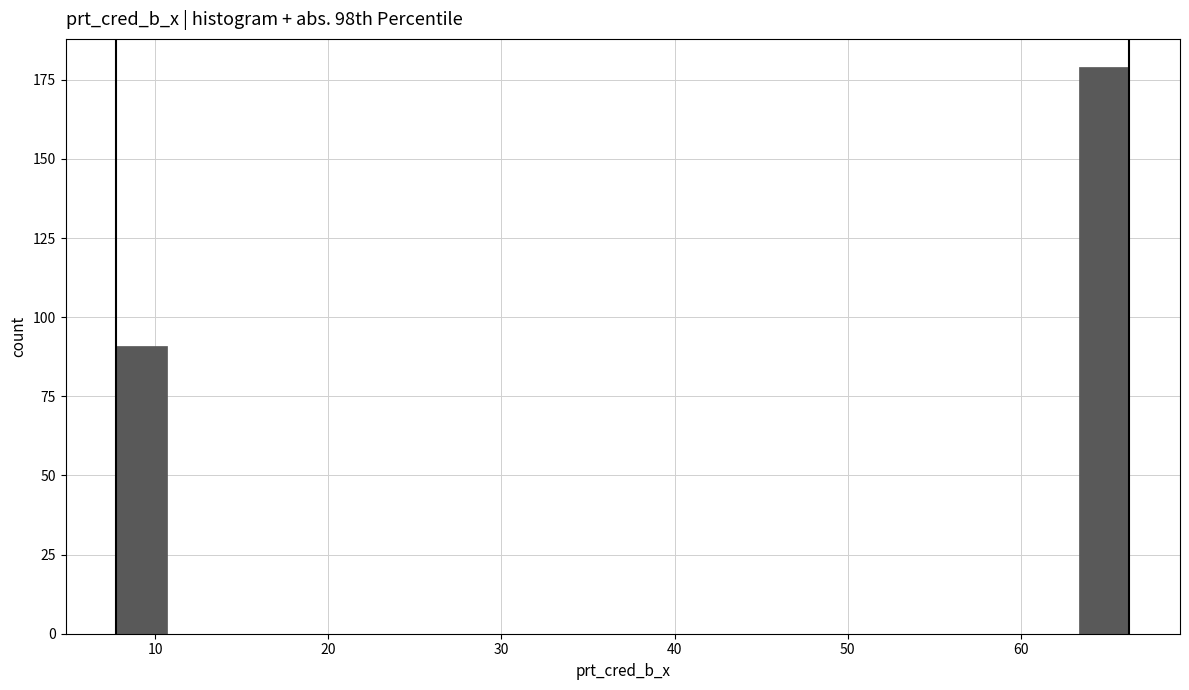

Around what value on the x-axis is the tallest bar? Give the approximate position of its centre, as read against the axis.

65